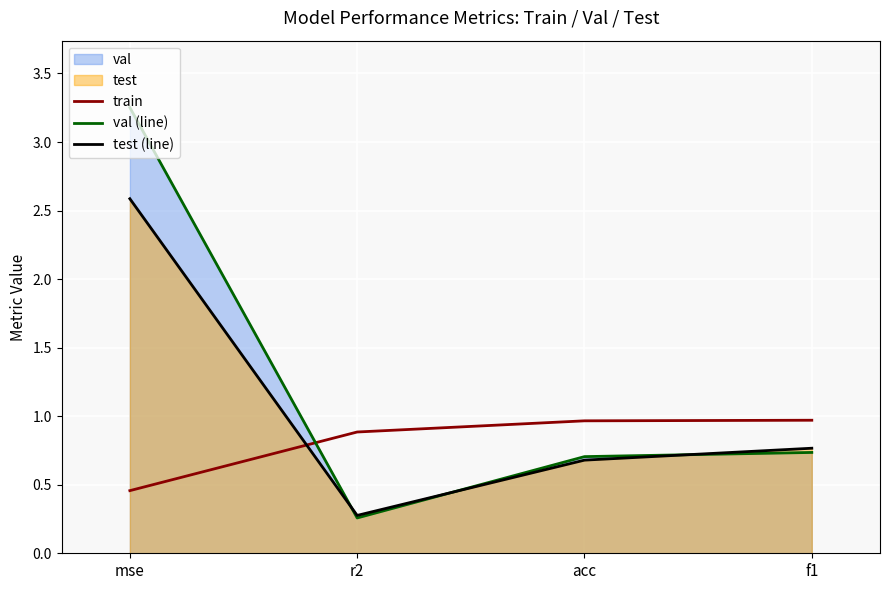

Which series ends up on top after the final intersection of test (line) and train?

train